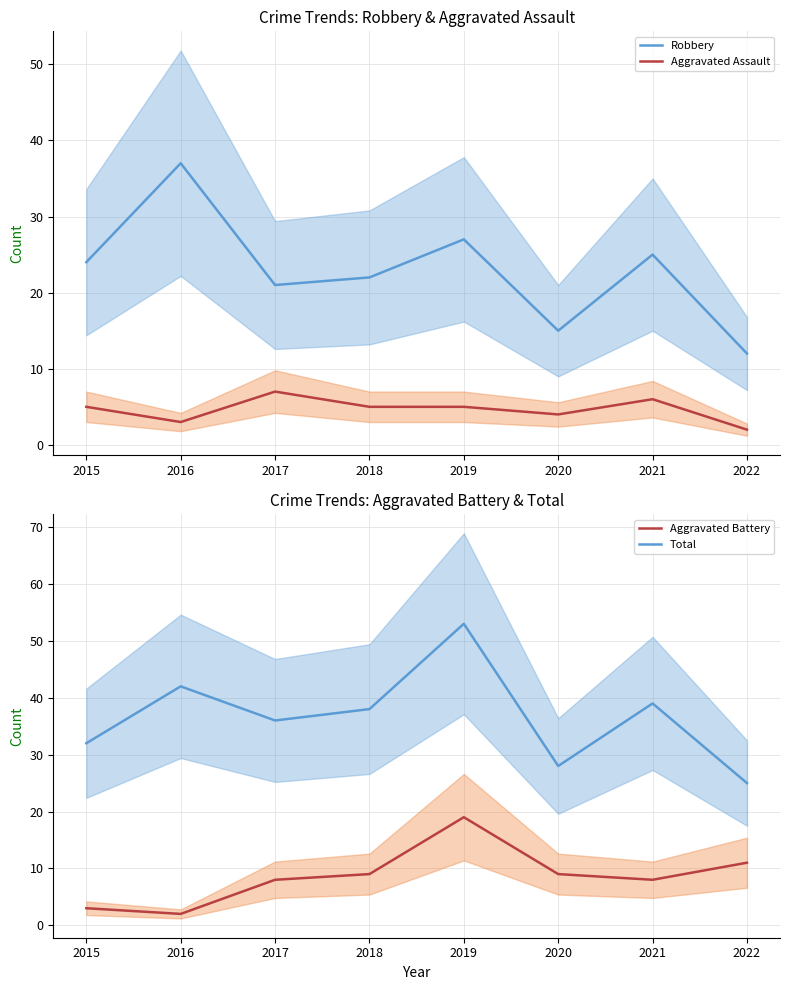

Which series has the widest spread of values?

Total